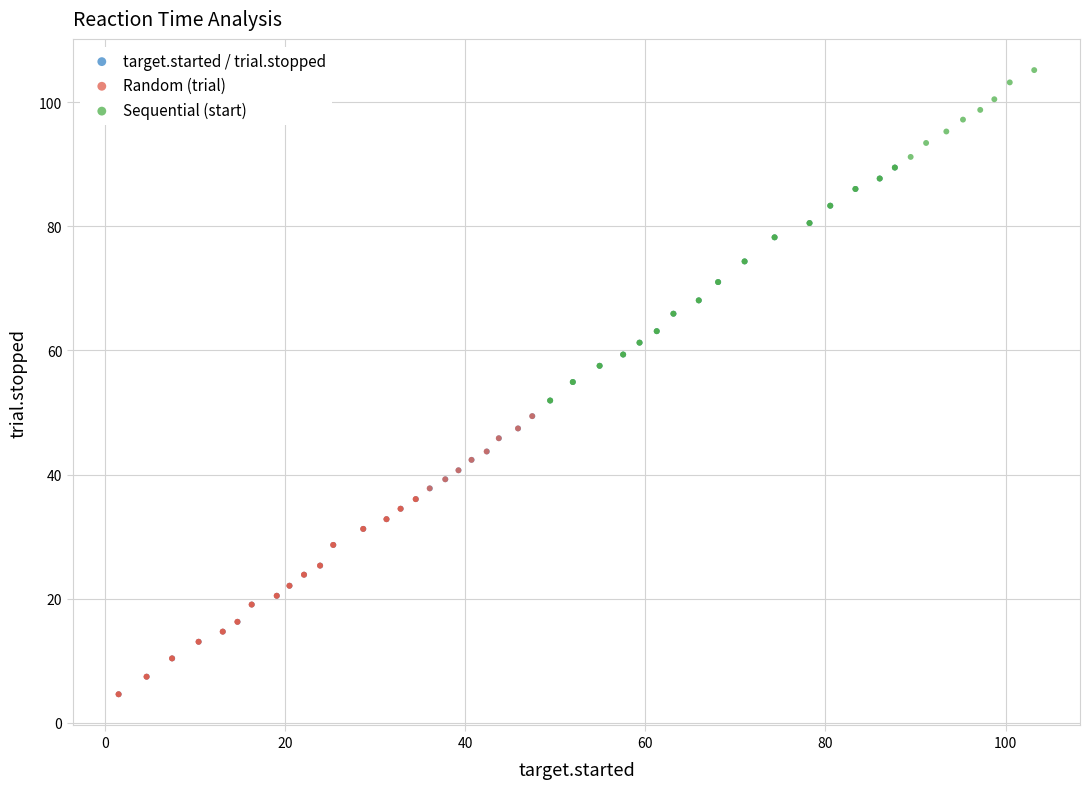

Which series contains the highest Y value?

Sequential (start)